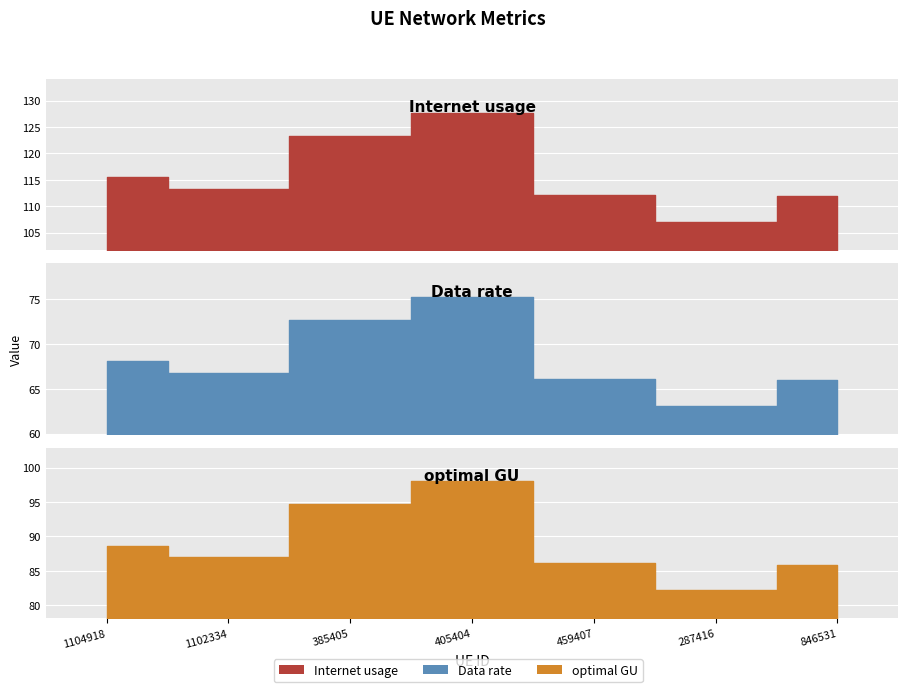

What is the difference between the maximum and second lowest values in the Data rate series?

9.3